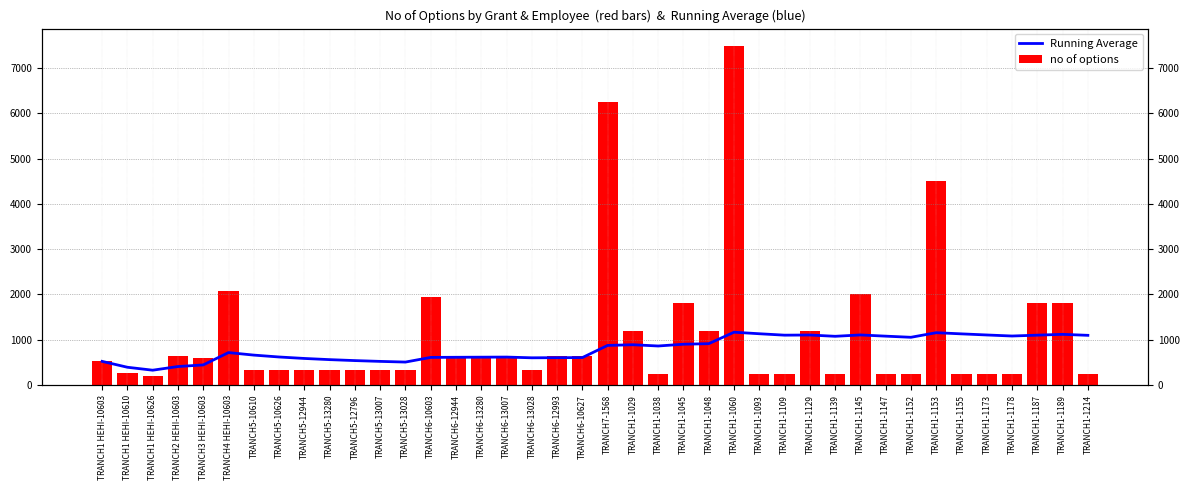

At TRANCH1 HEHI-10603, list the series in order from smallest to largest.

Running Average, no of options